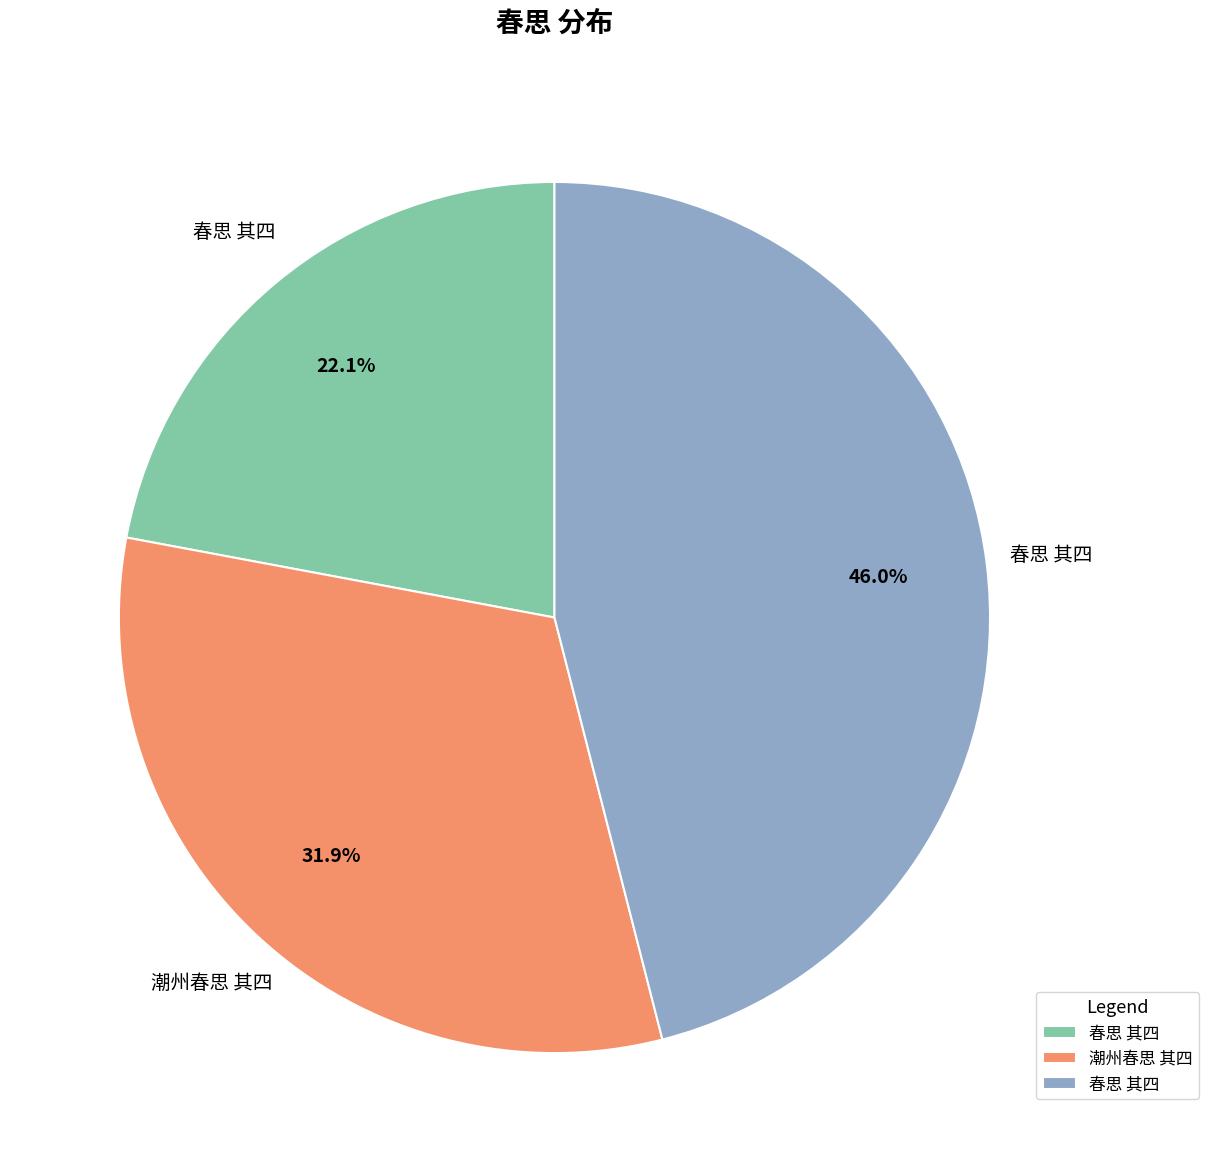

To the nearest percent, what is the average slice percentage?

33%